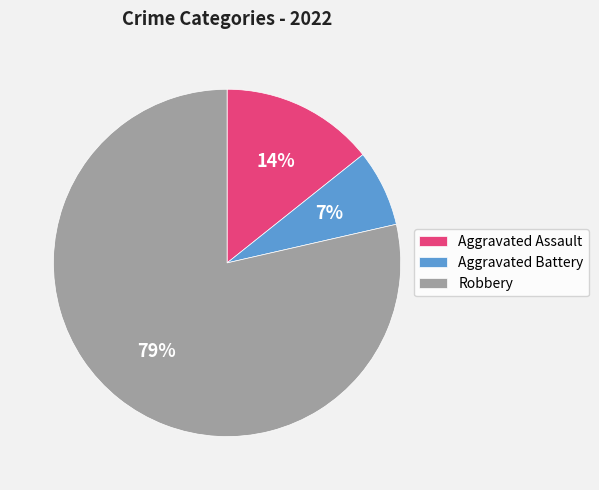

Is there a majority slice in this chart?

Yes